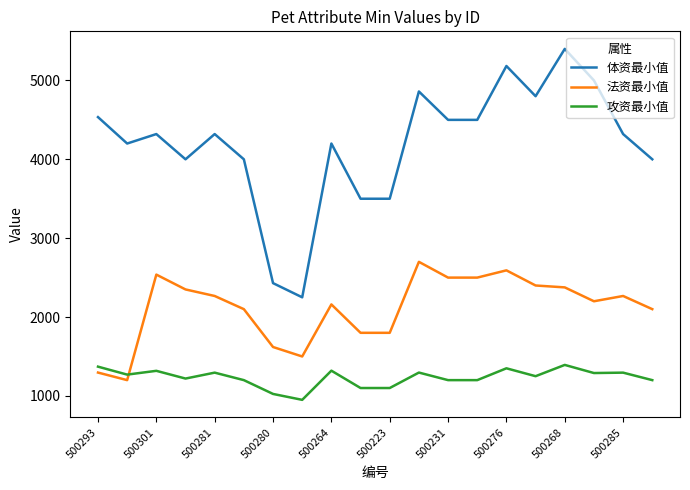

How many distinct data groups are displayed?

3